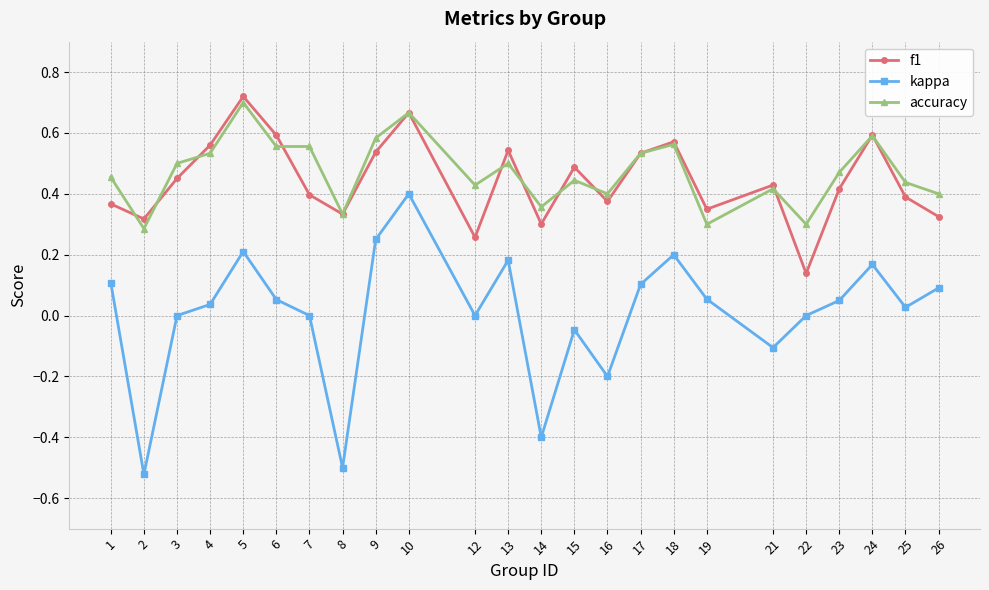

Which series has the largest range (max minus min)?

kappa